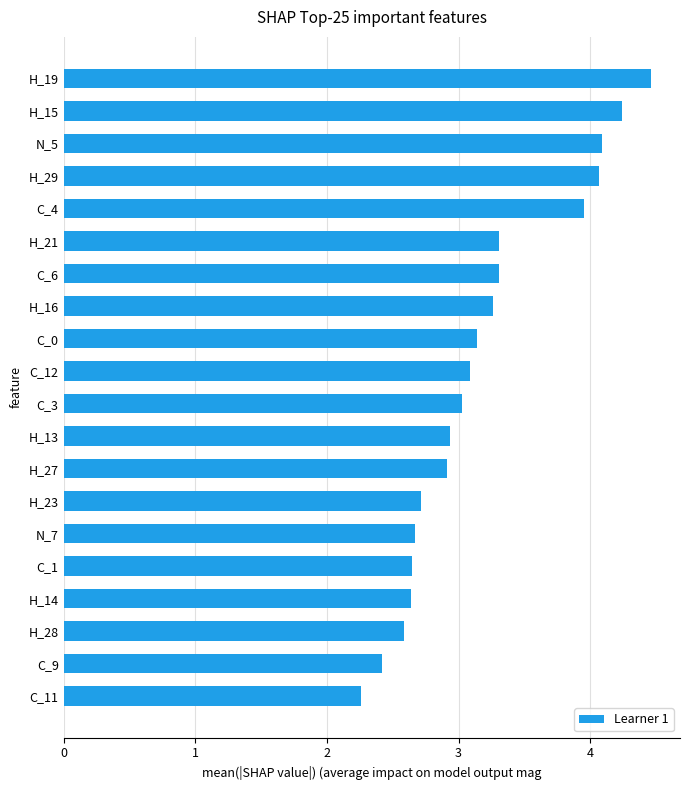

What is the approximate value at H_27?

2.9